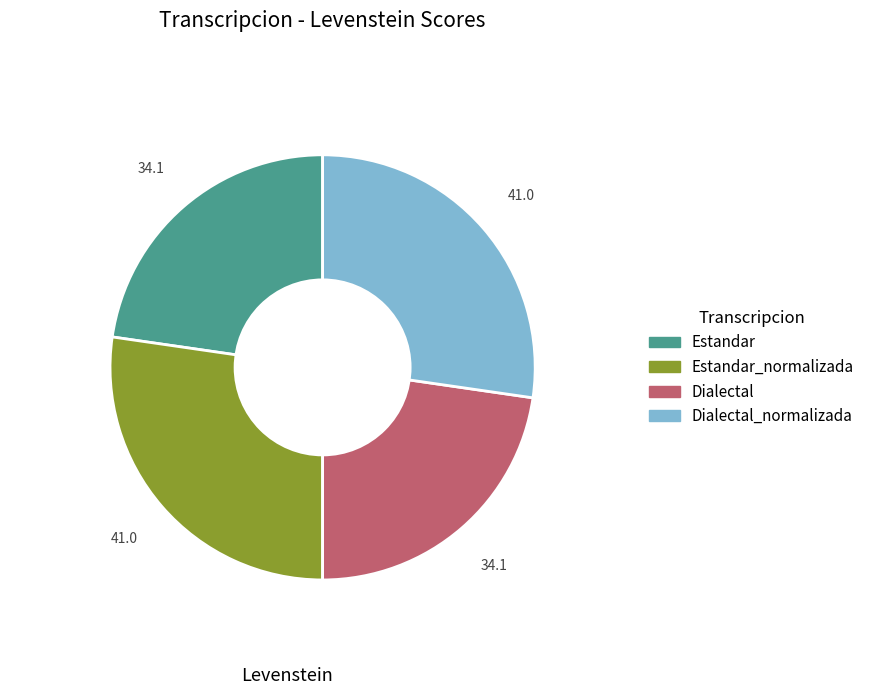

Is there any slice that represents more than half of the pie?

No